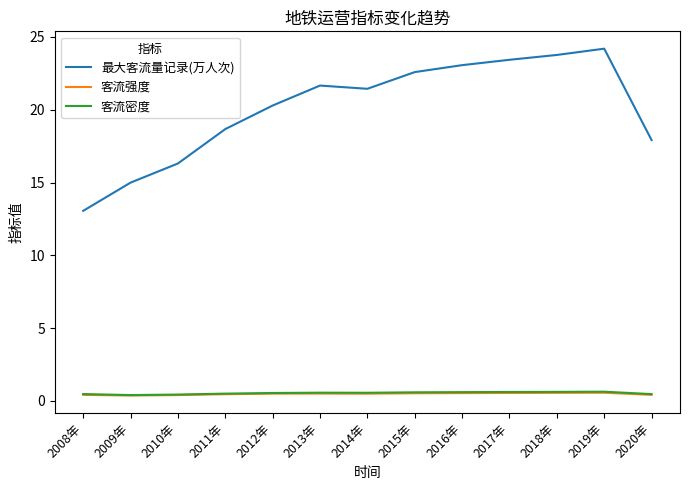

True or false: 最大客流量记录(万人次) has a value of 20.3 at 2012年.

True